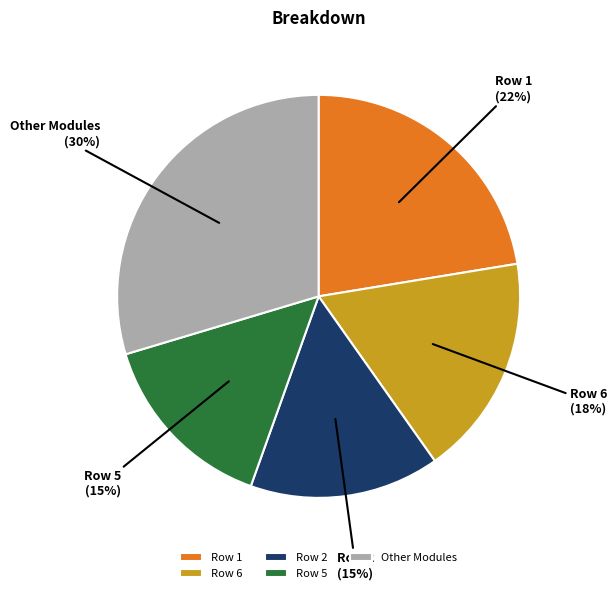

Between Other Modules and Row 5, which is larger?

Other Modules